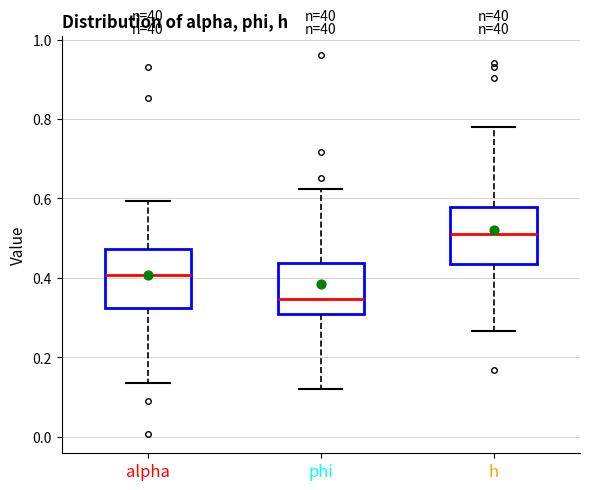

Where is the upper edge of the box for phi on the y-axis? The values are not printed on the chart, so give them approximately, as read against the axis.

0.44